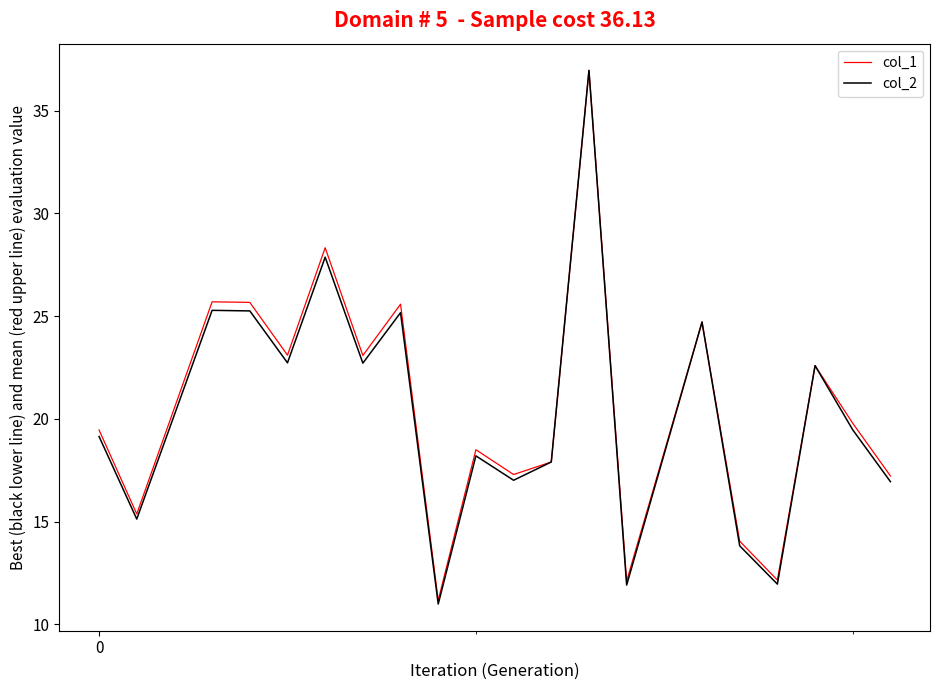

Reading right to left, list all the values displayed in this chart.

col_1: 172255136.7	197881828.0	225926228.7	121573681.0	140506027.0	247152788.6	121082135.5	369642045.5	179044208.7	172942193.7	185012069.4	111716857.2	255843675.5	230879765.3	283298594.0	231036701.0	256719230.2	256996417.2	153747531.3	194613712.4
col_2: 169471030.9	194683526.0	225926228.7	119608723.7	138235072.0	247152788.6	119125122.9	369642045.5	179044208.7	170146983.2	182021777.2	109911212.6	251708554.3	227148128.0	278719727.6	227302527.1	252569957.7	252842664.6	151262558.1	191468231.9